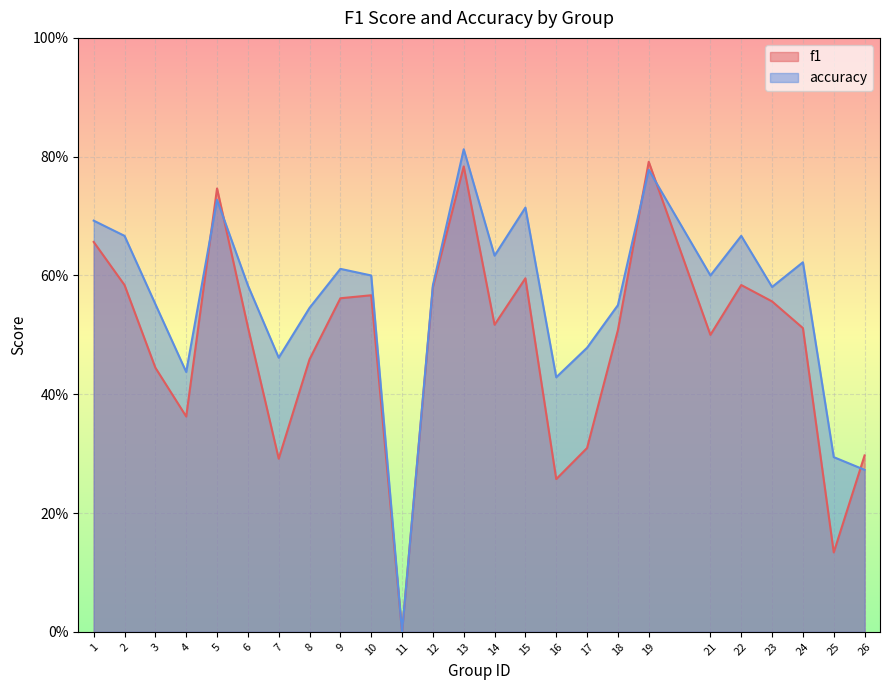

At which category does accuracy reach its first local peak?

5